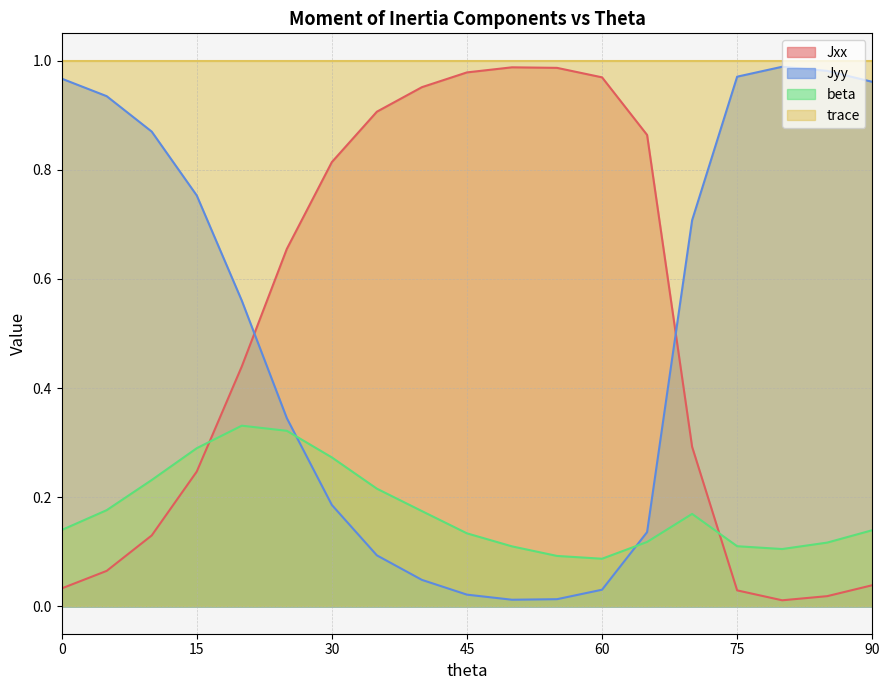

Is it true that Jyy equals 1.4 at 75?

False